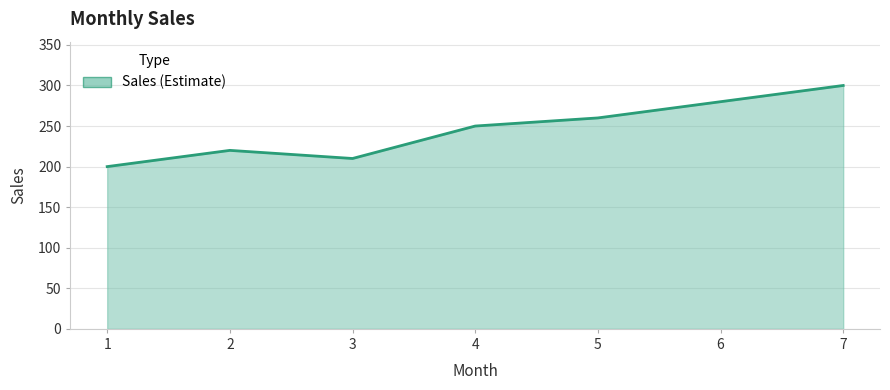

What is the change in value from 4 to 5?

+10